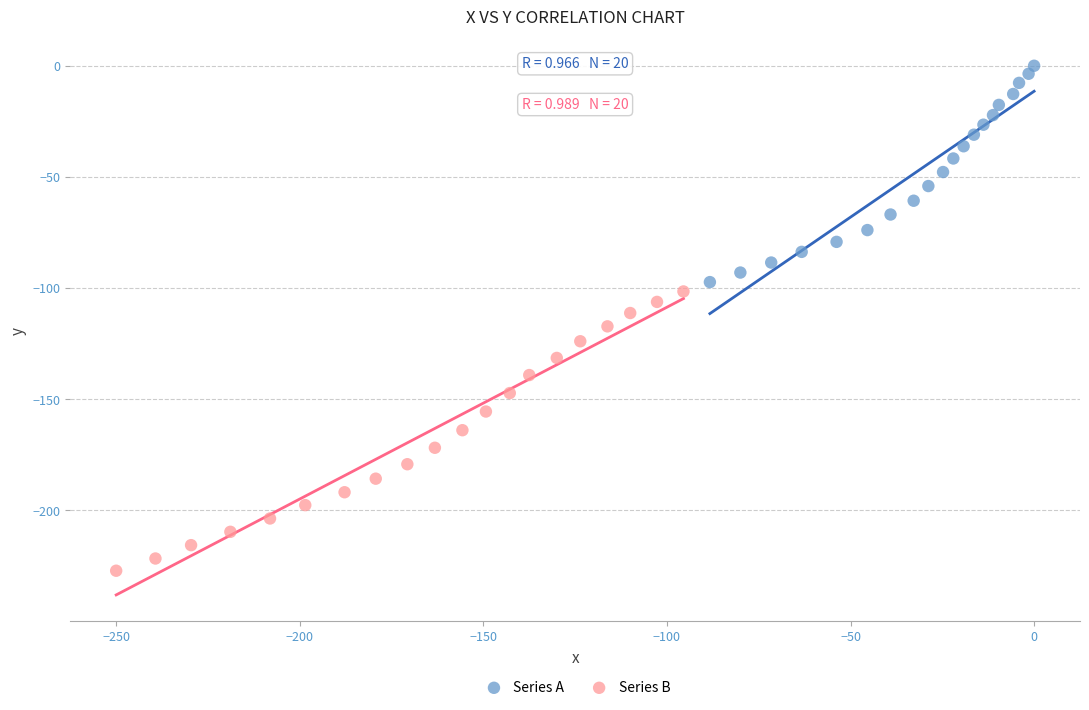

Which series contains the lowest Y value?

Series B